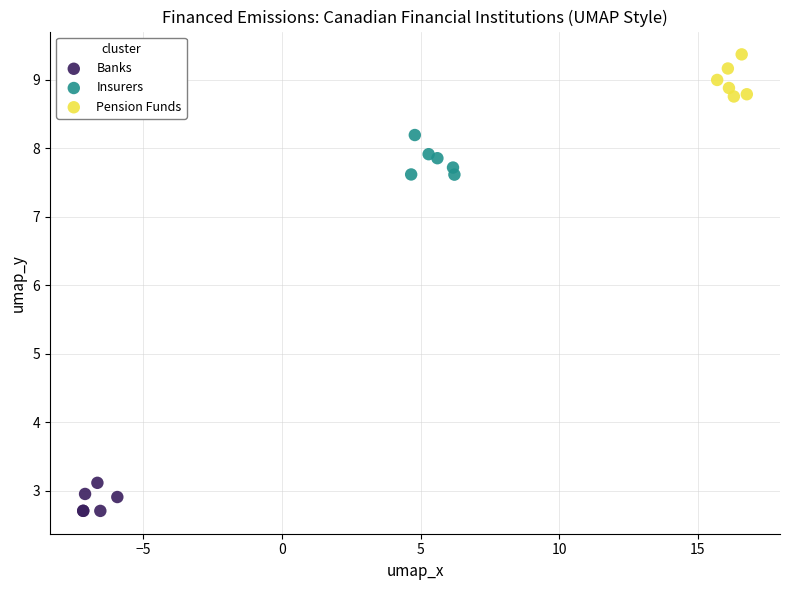

Which series contains the highest Y value?

Pension Funds